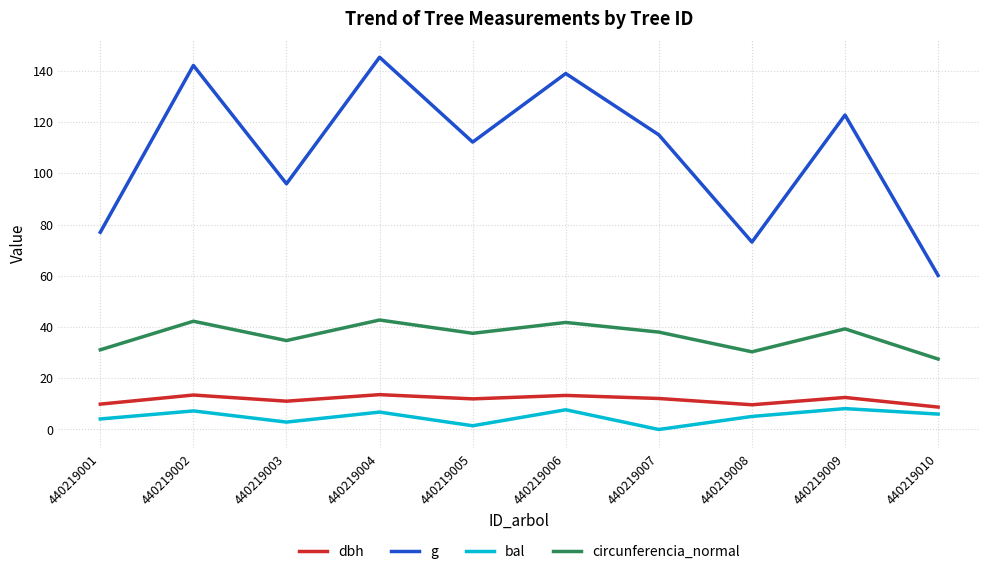

The value of circunferencia_normal at 440219002 is 61.5. True or false?

False